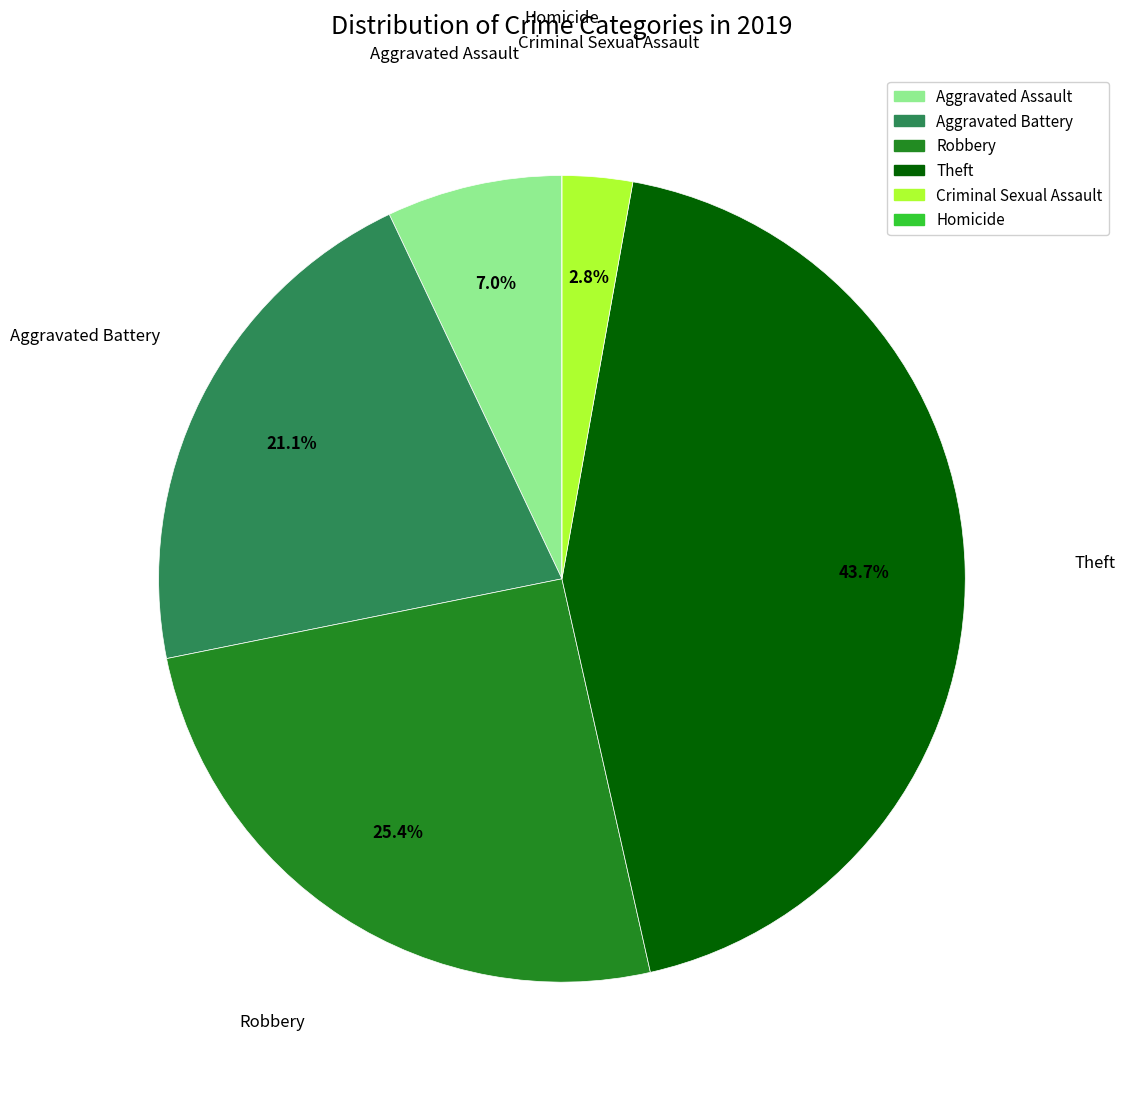

Which slice is the largest?

Theft